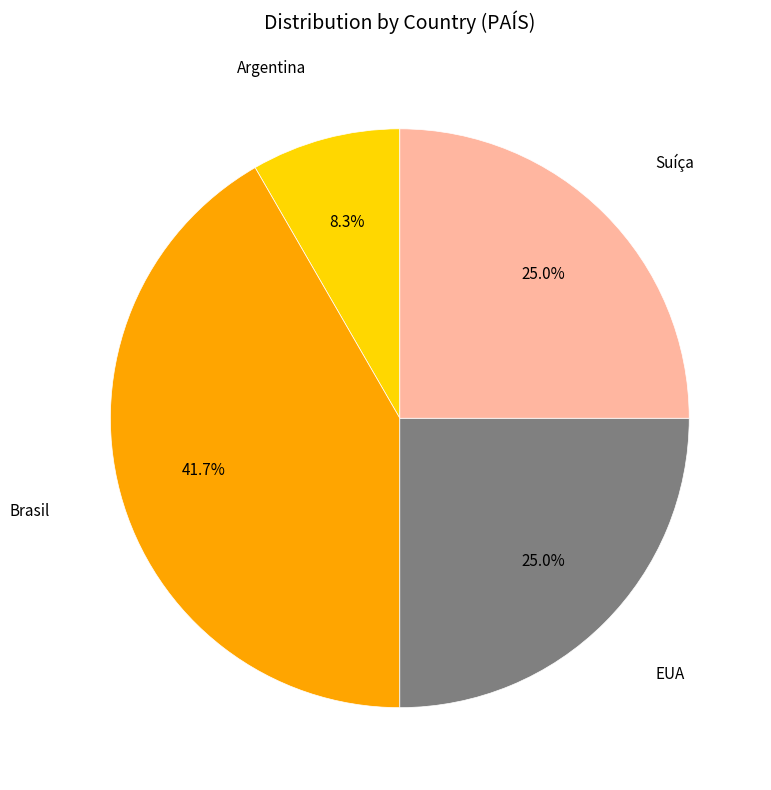

How many slices are in this pie chart?

4